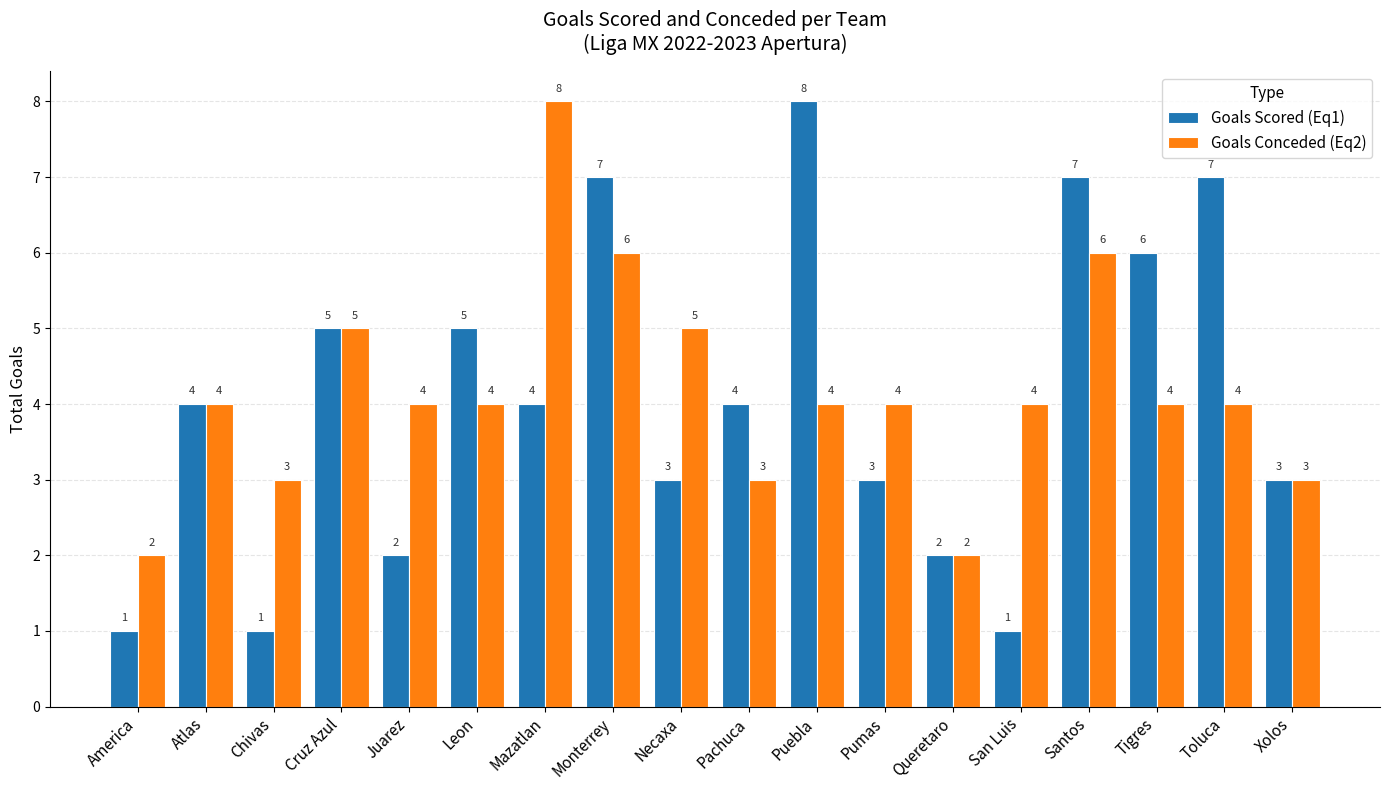

Which series has the largest range (max minus min)?

Goals Scored (Eq1)